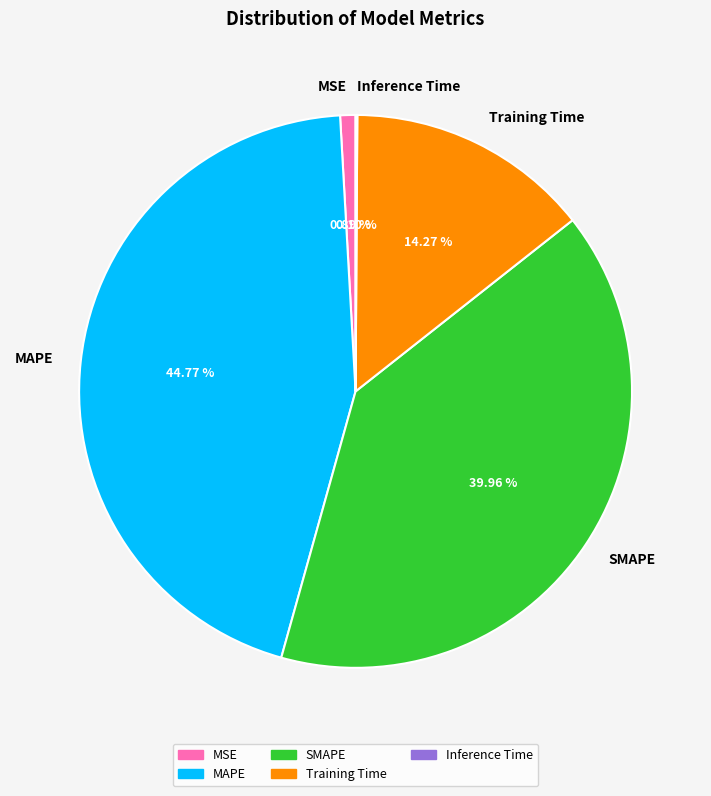

What percentage is the MAPE slice, to the nearest percent?

45%